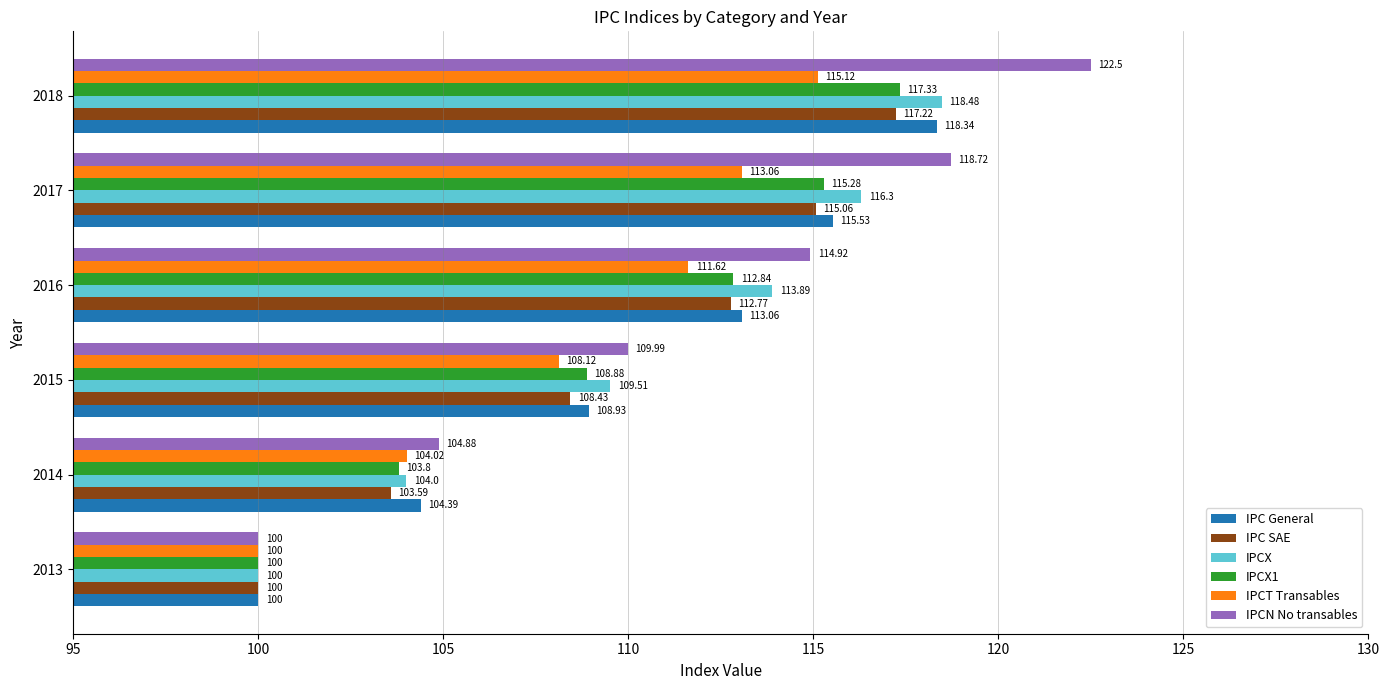

Between 2016 and 2018, which series saw the biggest shift?

IPCN No transables